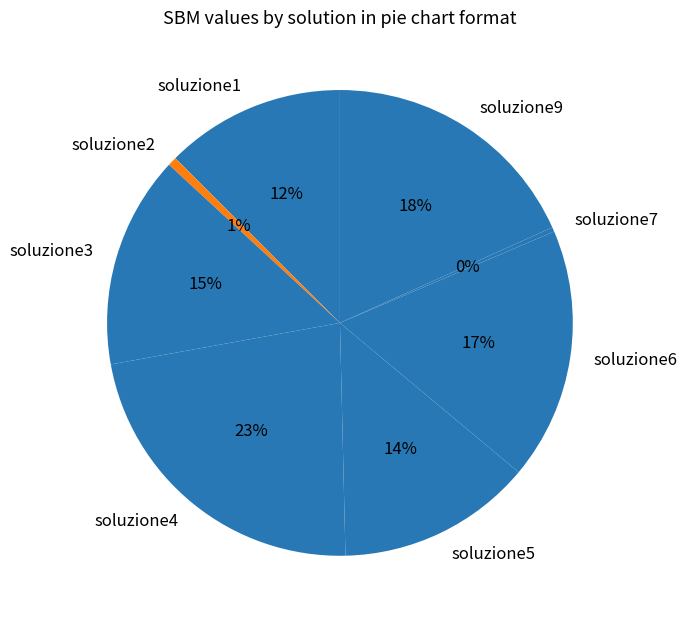

To the nearest percent, what portion does soluzione1 represent?

12%